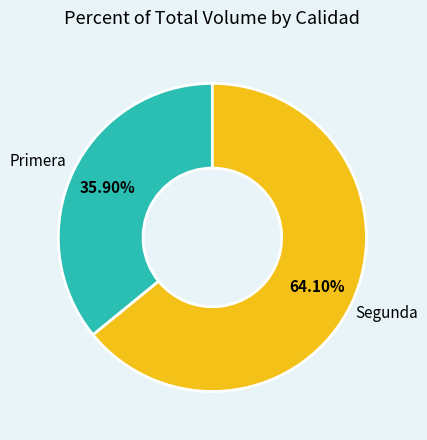

Is there any slice that represents more than half of the pie?

Yes